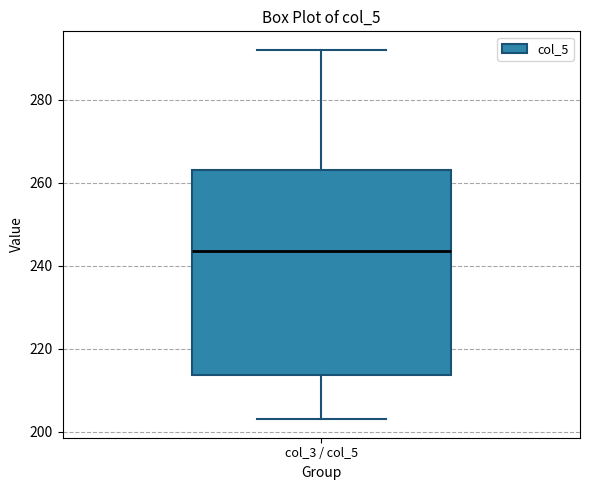

Where does the median line of the box for col_3 / col_5 sit on the y-axis? The values are not printed on the chart, so give them approximately, as read against the axis.

244